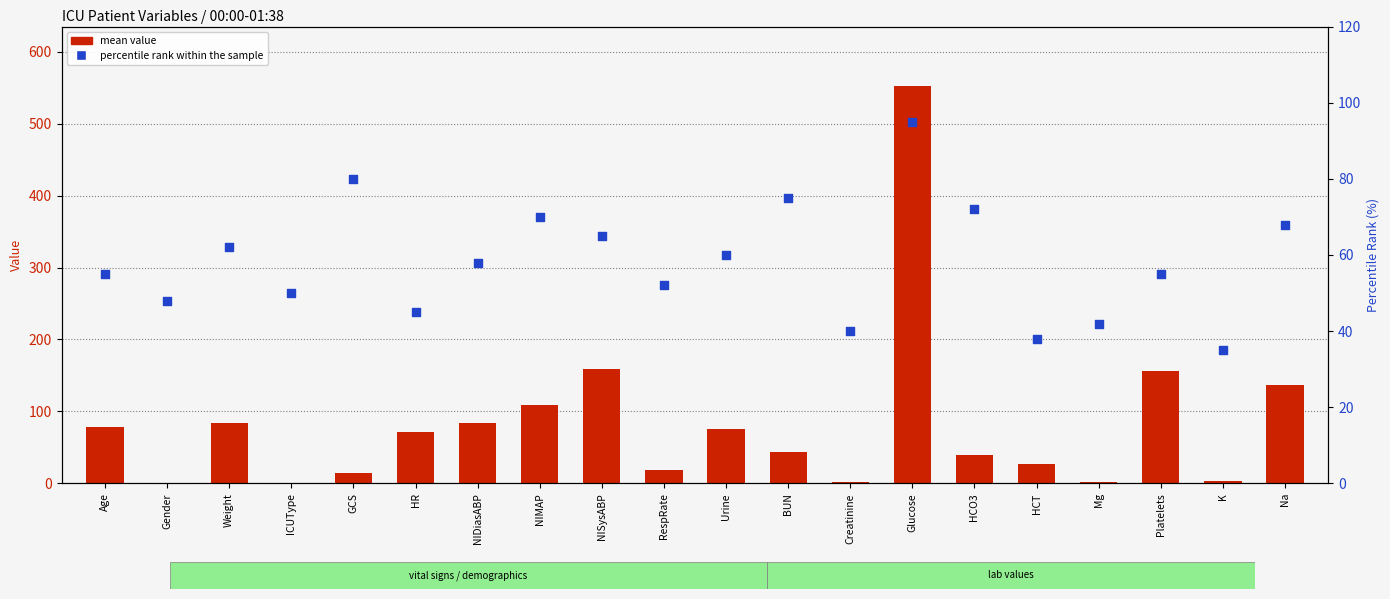

Which series has the largest Y range (max minus min)?

mean value